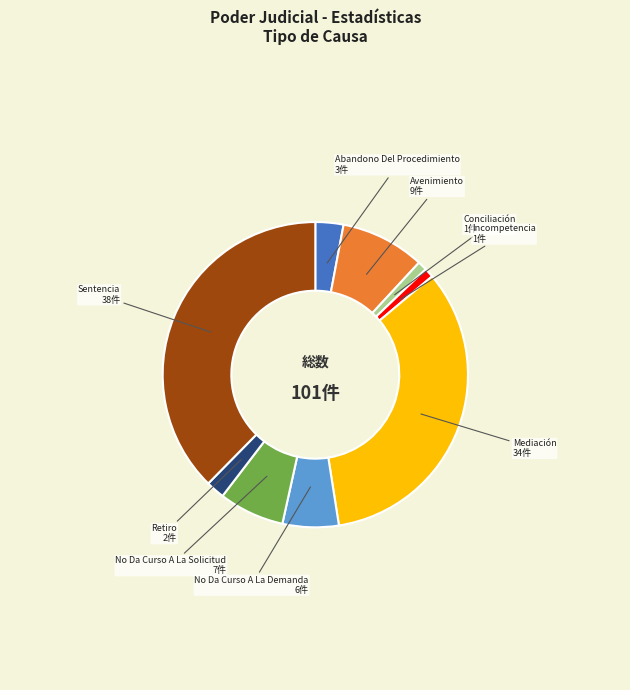

Does any single category account for the majority?

No